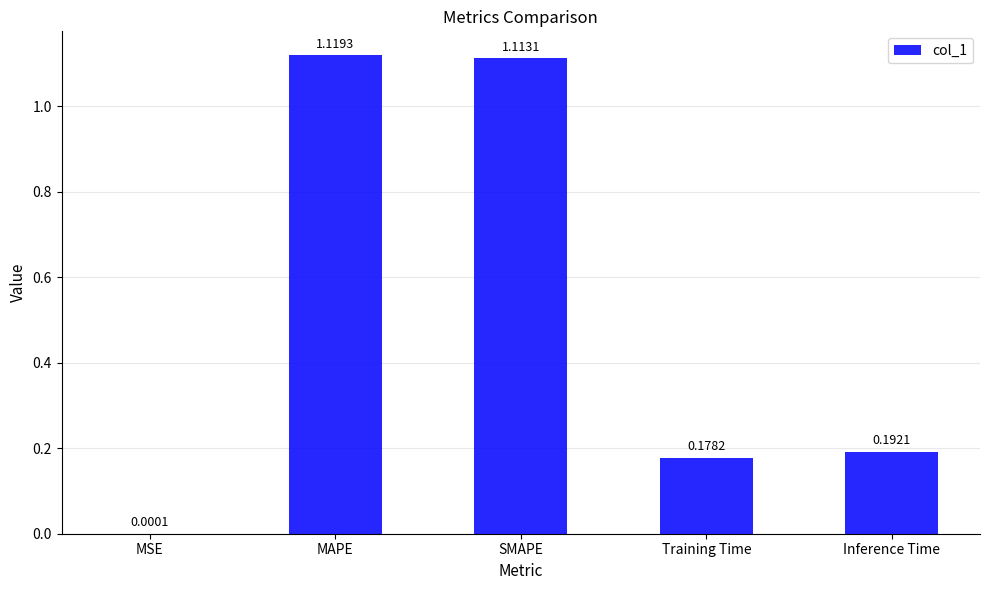

What is the change in value from MAPE to Inference Time?

-0.9